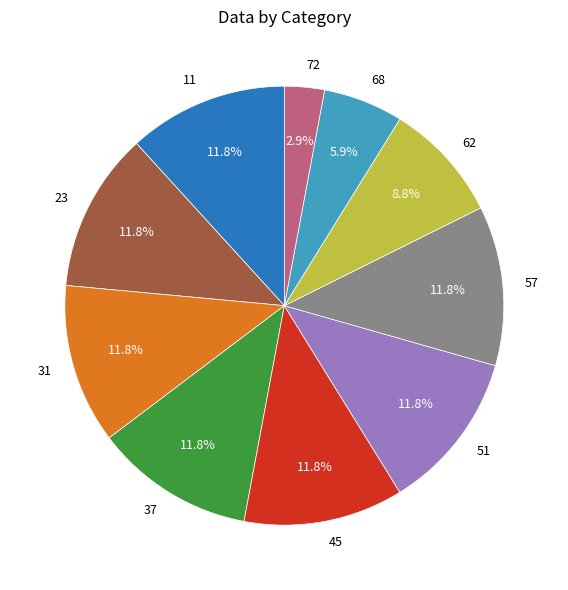

Which slice is the smallest?

72